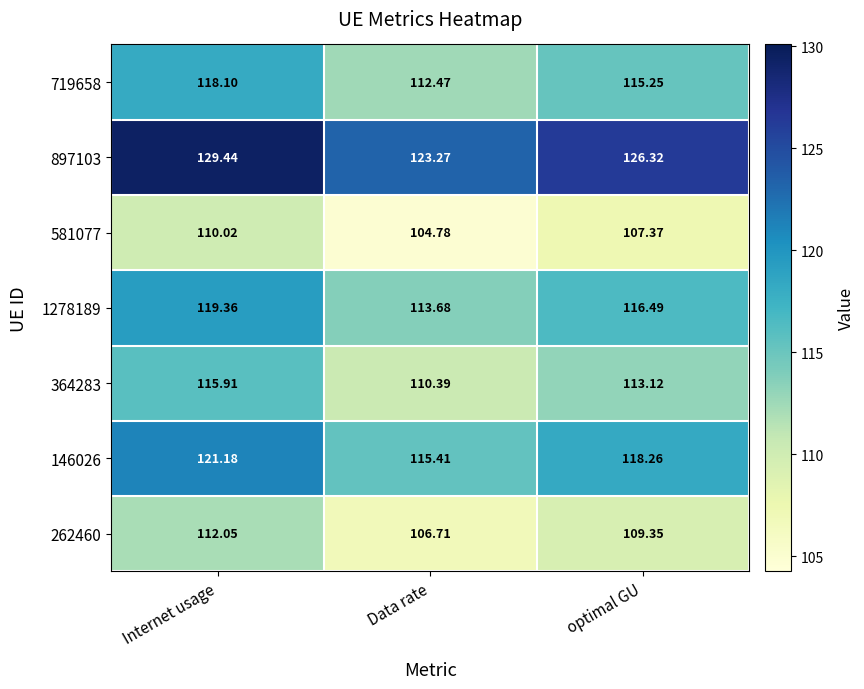

Which series changed the most between Internet usage and Data rate?

897103